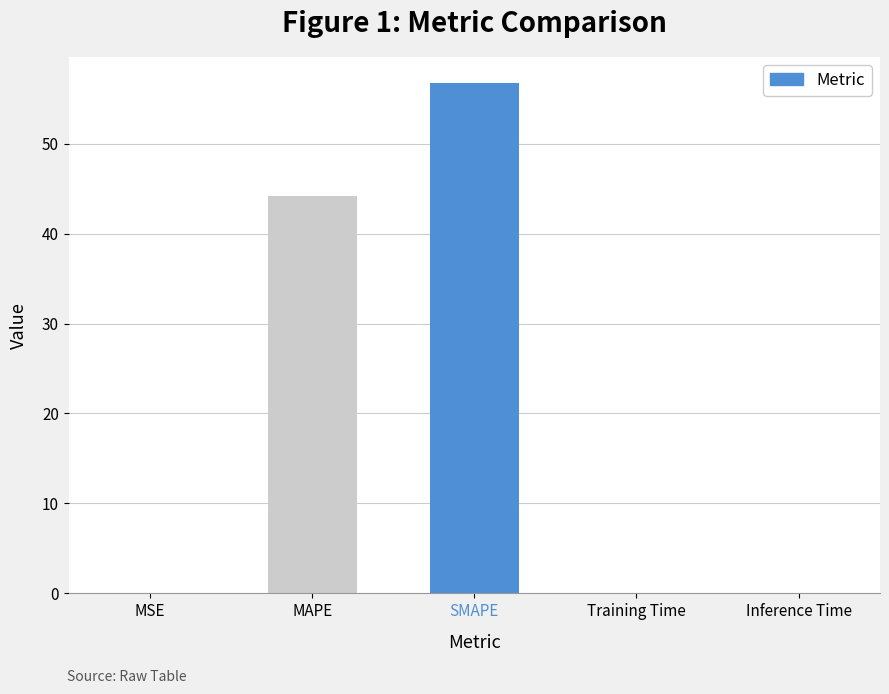

Which category has the highest value across all series?

SMAPE